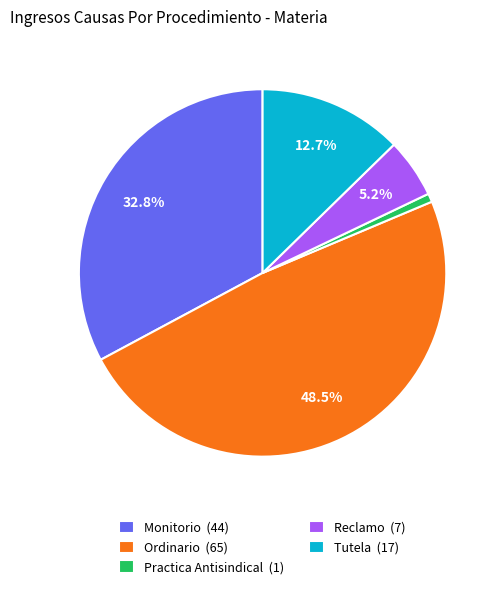

Combined, do Practica Antisindical (1) and Reclamo (7) account for over 50%?

No